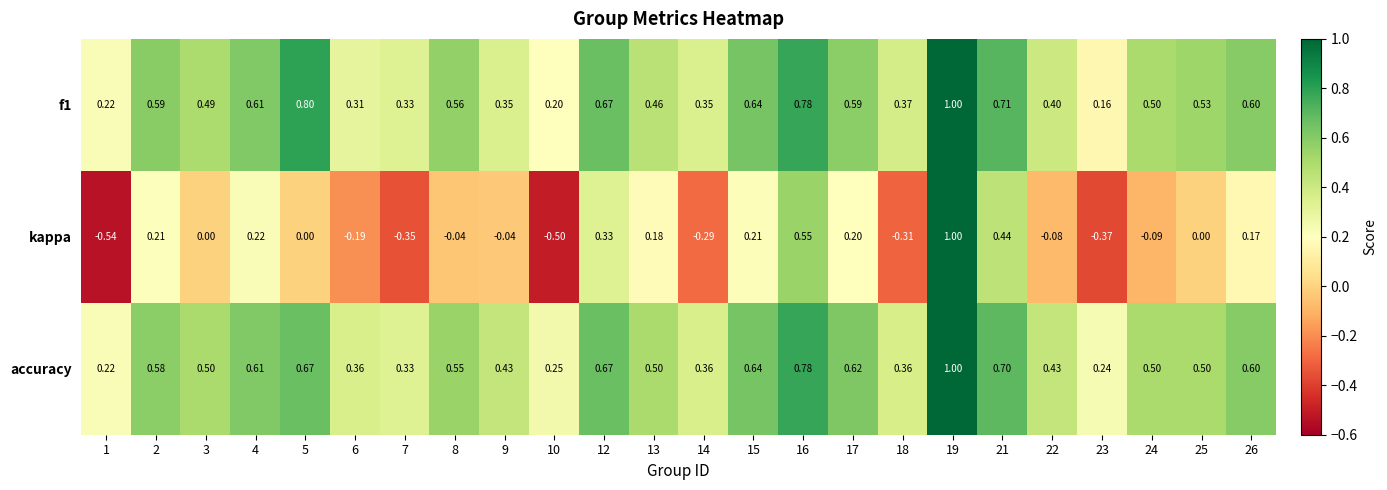

Is the value of accuracy at 21 greater than the value of f1 at 16?

No